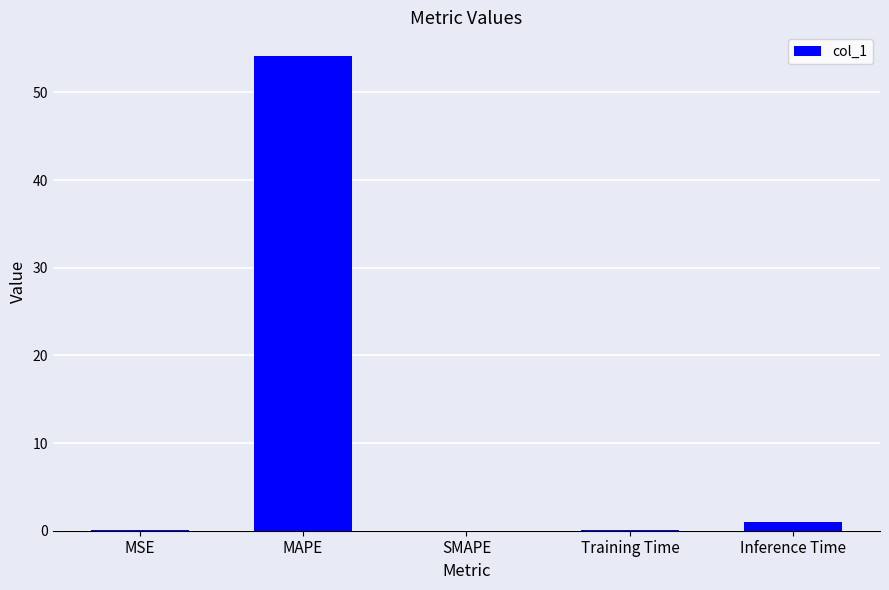

What is the change in value from MAPE to Inference Time?

-53.2